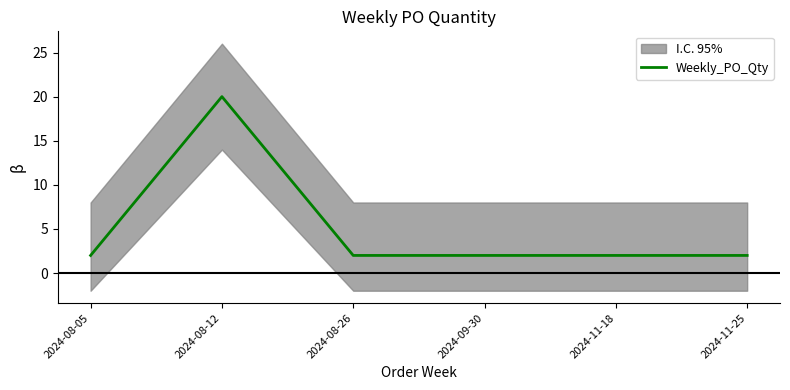

How many points are higher than both their immediate neighbors (excluding endpoints)?

1